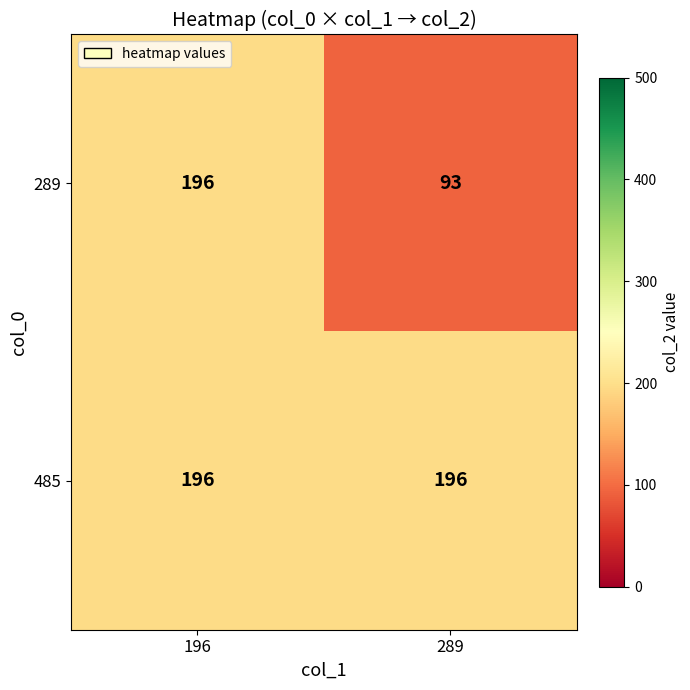

Reading right to left, list all the values displayed in this chart.

289: 289=93	196=196
485: 289=196	196=196